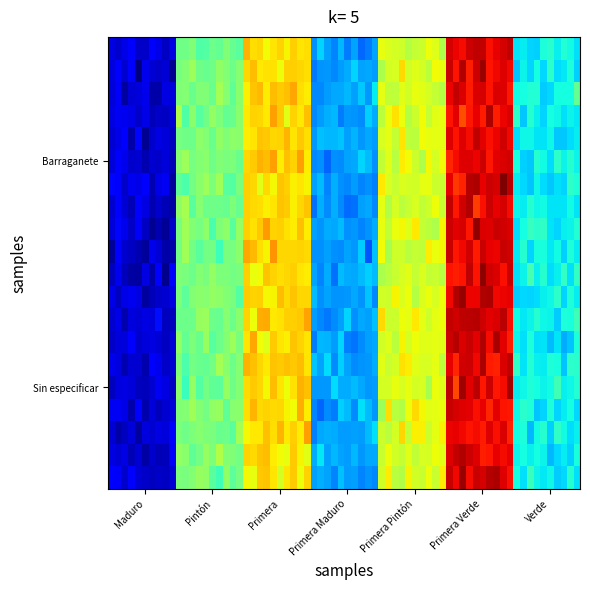

Reading left to right, transcribe all the data shown in this chart.

Barraganete_Primera=14500	Sin especificar_Maduro=8174	Sin especificar_Pintón=12772	Sin especificar_Primera Maduro=14311	Sin especificar_Primera Pintón=14543	Sin especificar_Primera Verde=20487	Sin especificar_Verde=10500	Sin especificar_Primera=0